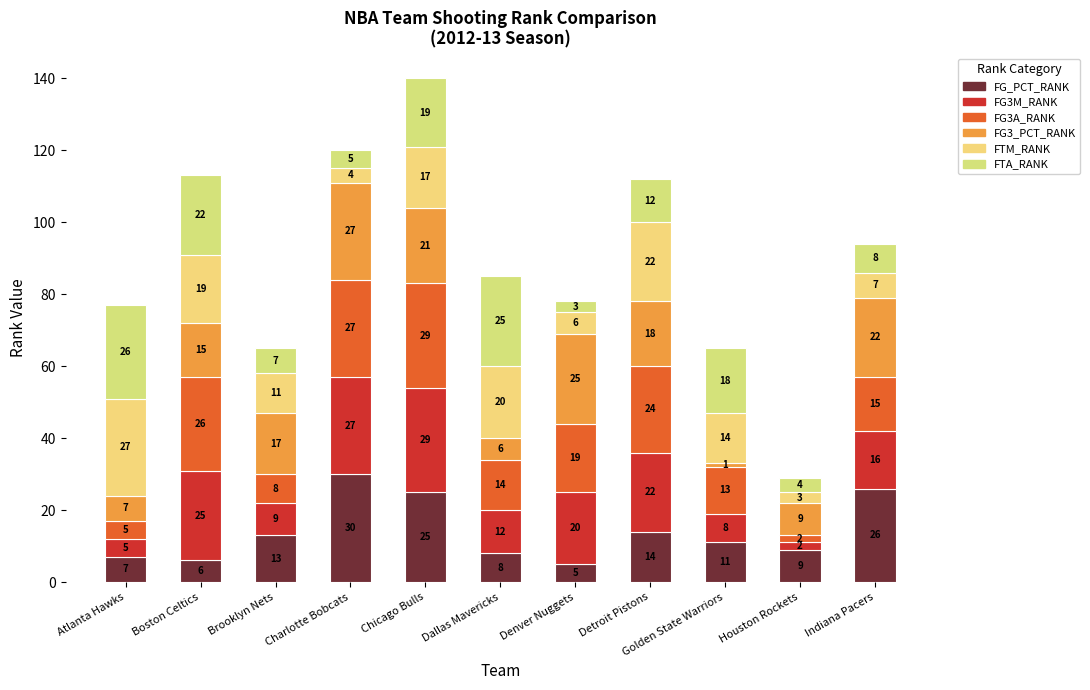

How many categories are shown in the chart?

11